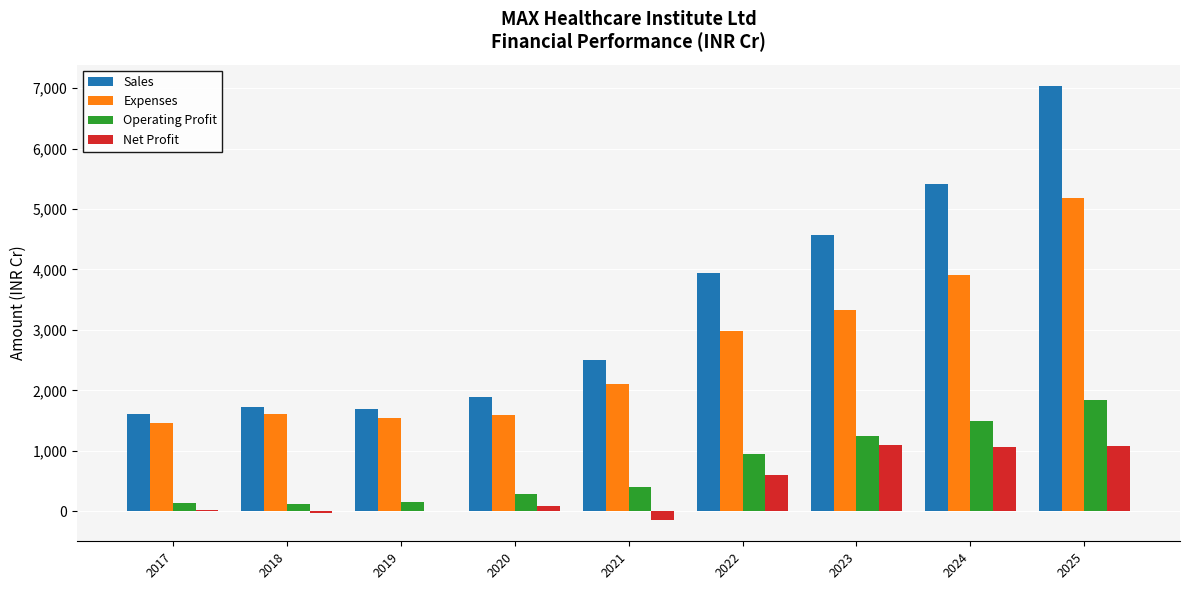

What are all the series names shown in the legend?

Sales, Expenses, Operating Profit, Net Profit